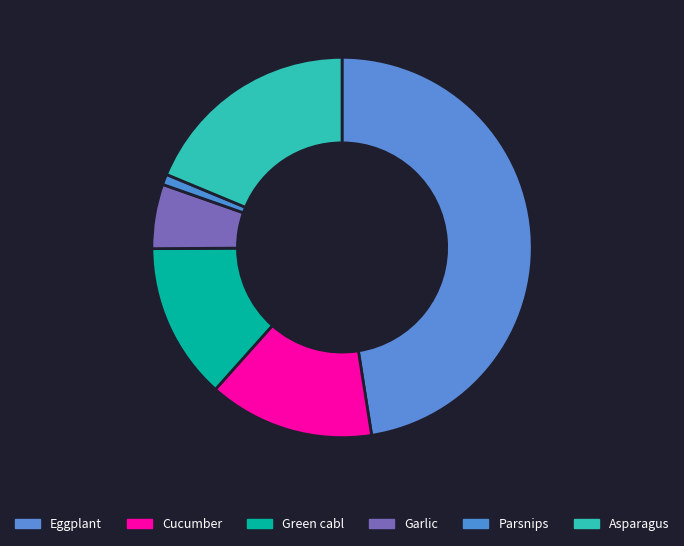

Is Green cabl the majority of the pie?

No